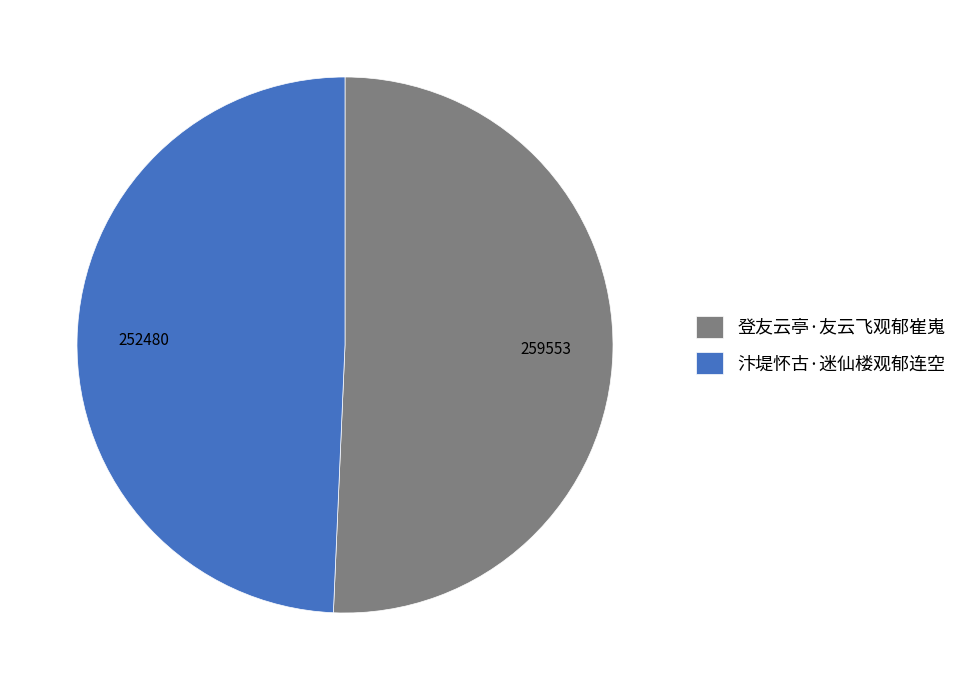

Which has a higher value, 登友云亭·友云飞观郁崔嵬 or 汴堤怀古·迷仙楼观郁连空?

登友云亭·友云飞观郁崔嵬